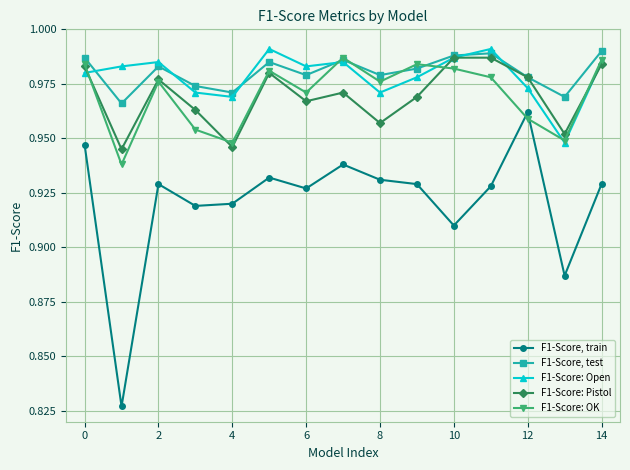

At how many categories does at least one series exceed 0?

15